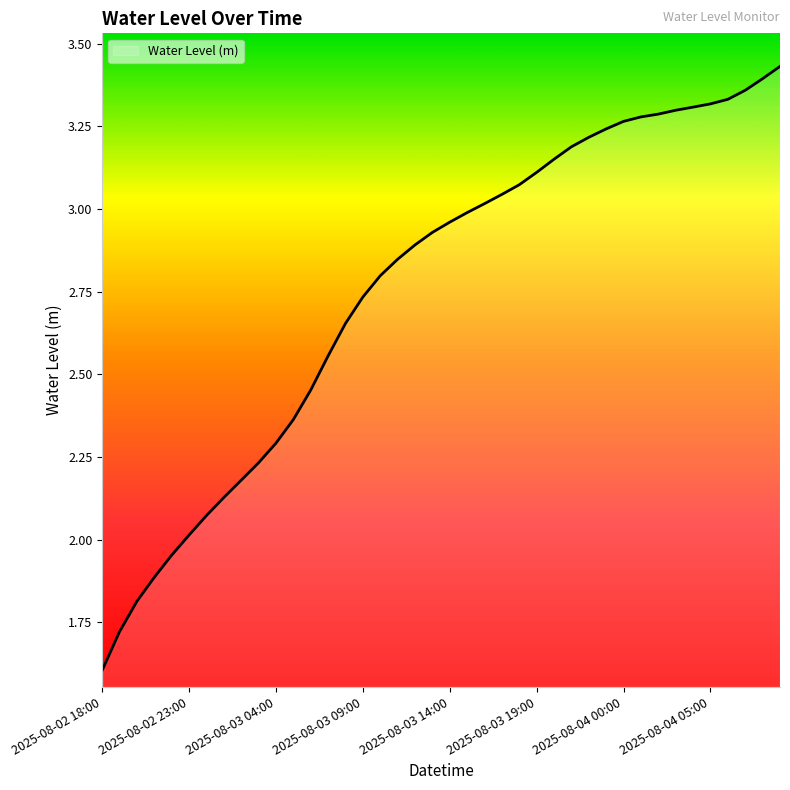

What is the minimum value shown in the chart?

1.6